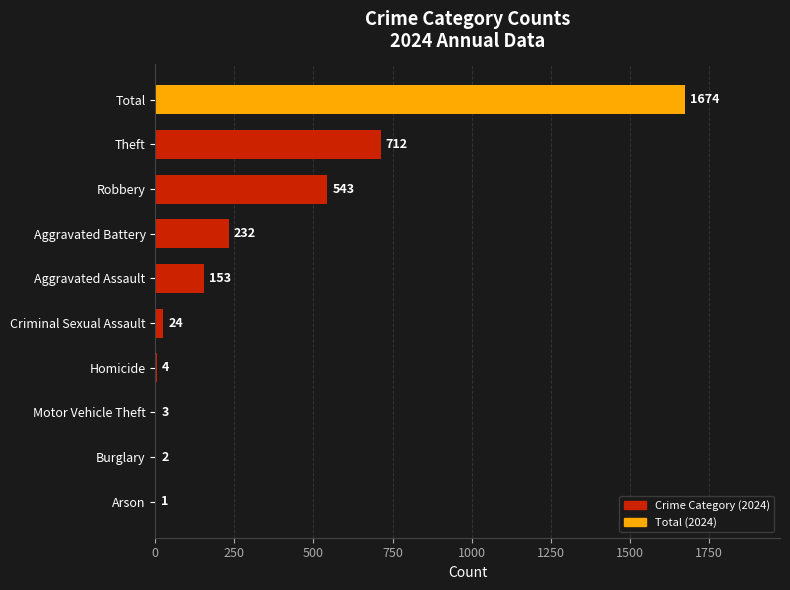

The chart shows a value of 933 at Theft. True or false?

False